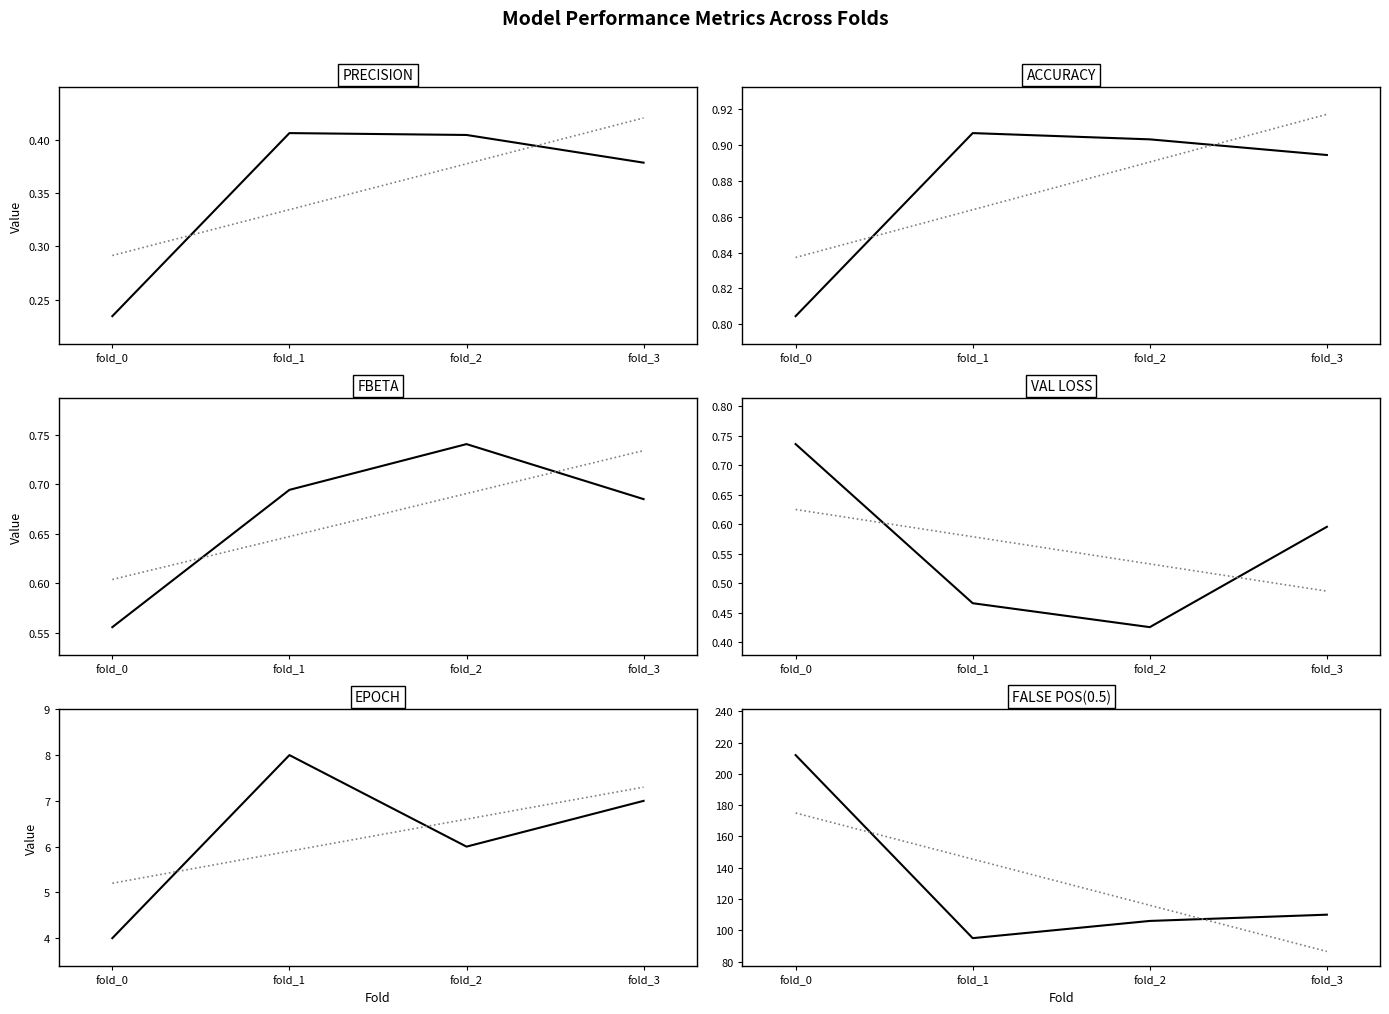

True or false: Accuracy has a value of 0.9 at fold_3.

True